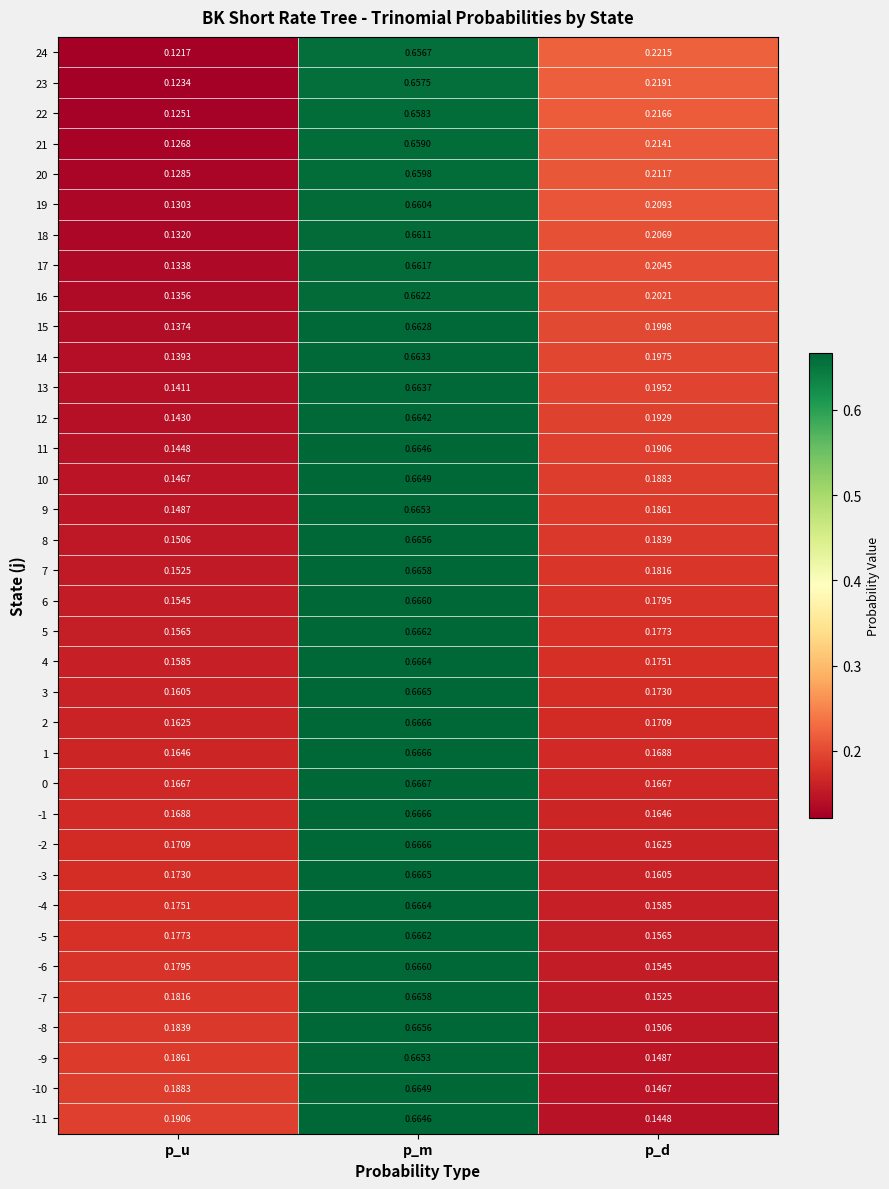

At which category is the sum across all series the highest?

p_m